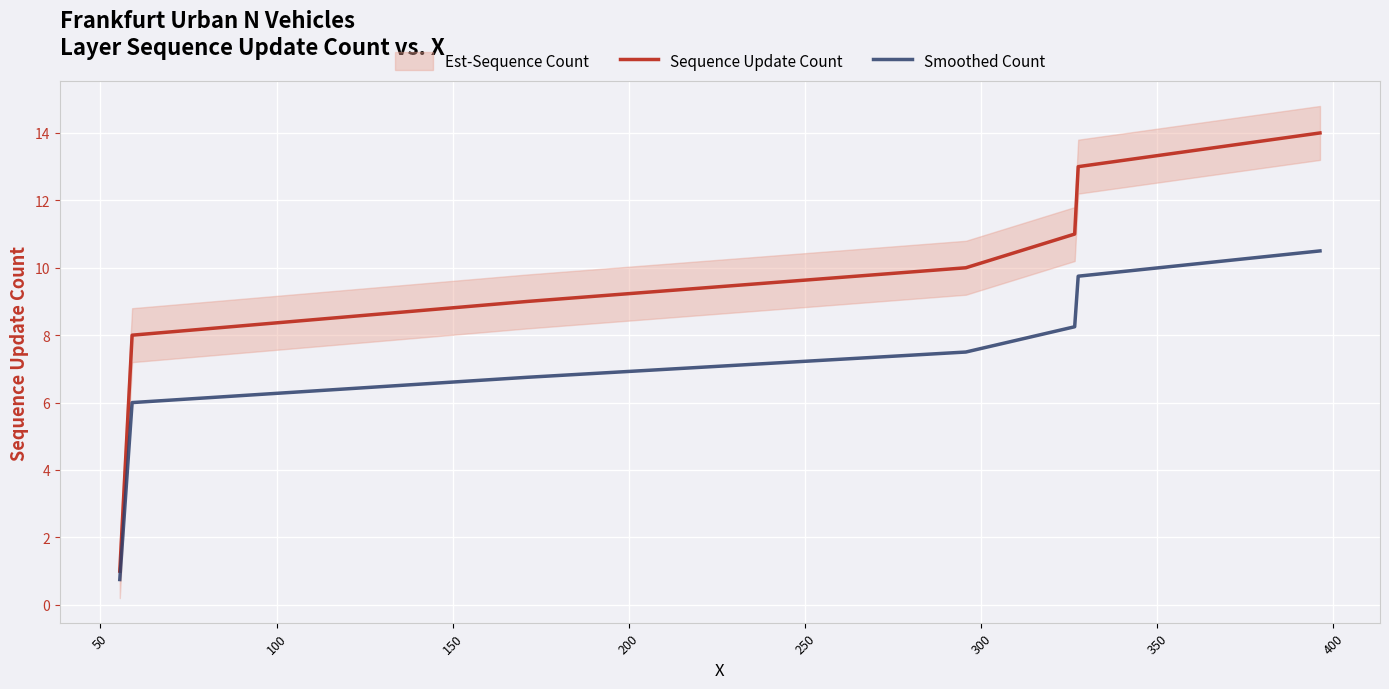

What is the maximum value for Smoothed Count?

10.5